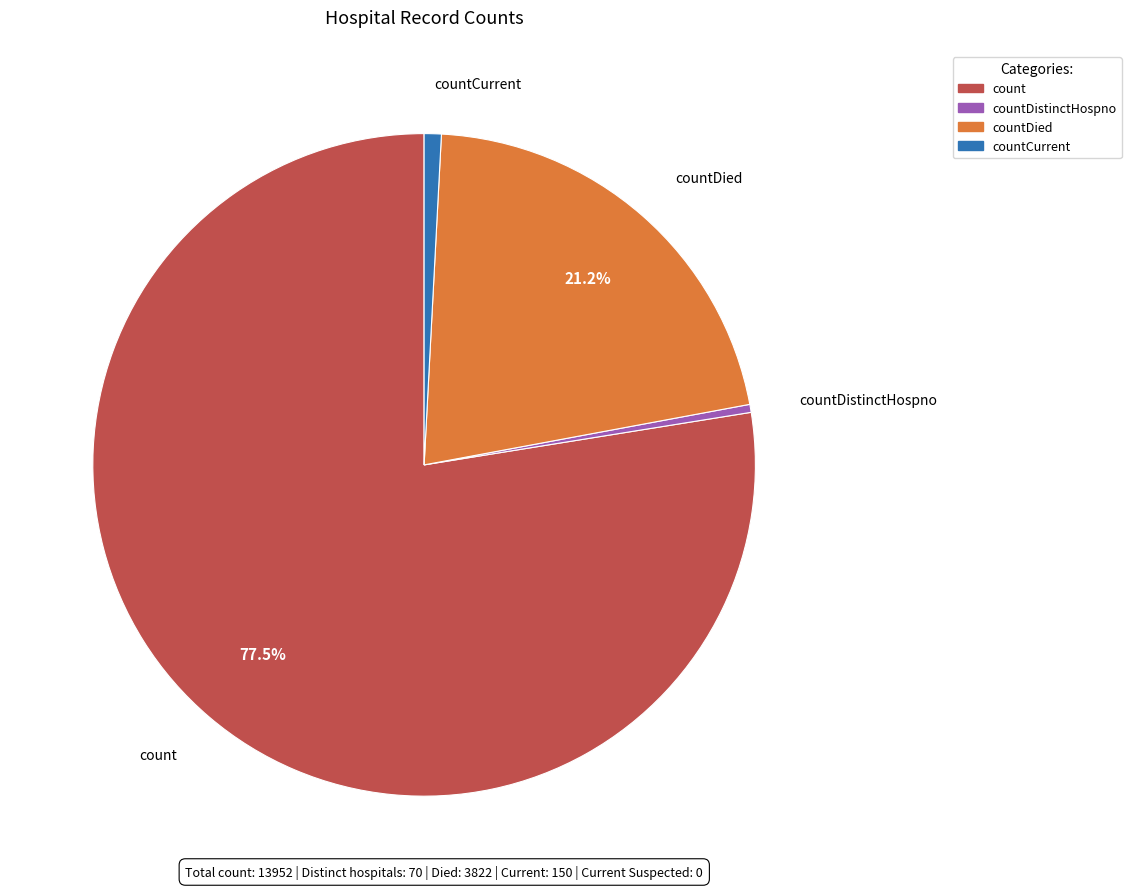

Is there any slice that represents more than half of the pie?

Yes